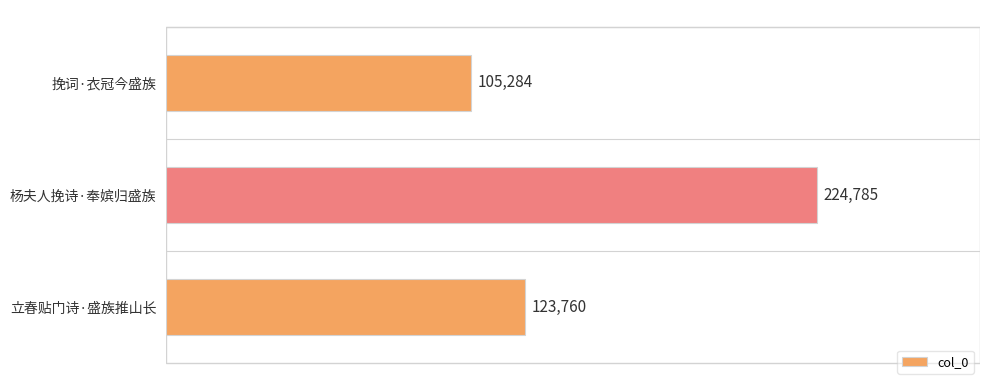

What is the change in value from 挽词·衣冠今盛族 to 杨夫人挽诗·奉嫔归盛族?

+119501